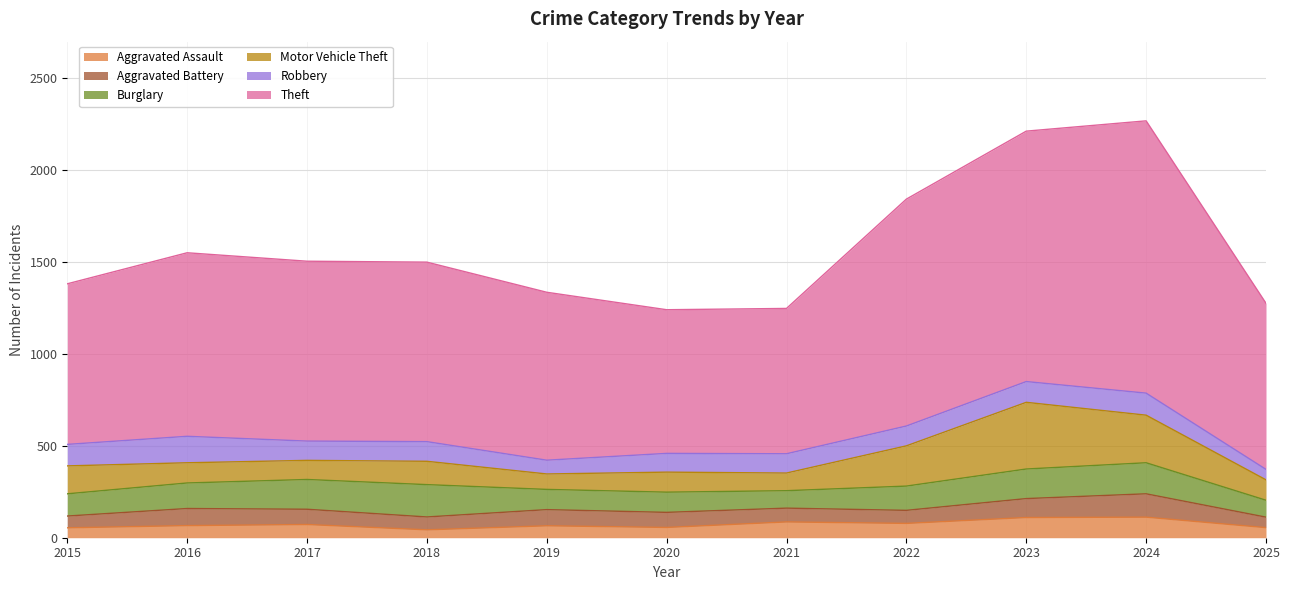

In Theft, how many points are lower than both neighbors (excluding endpoints)?

1